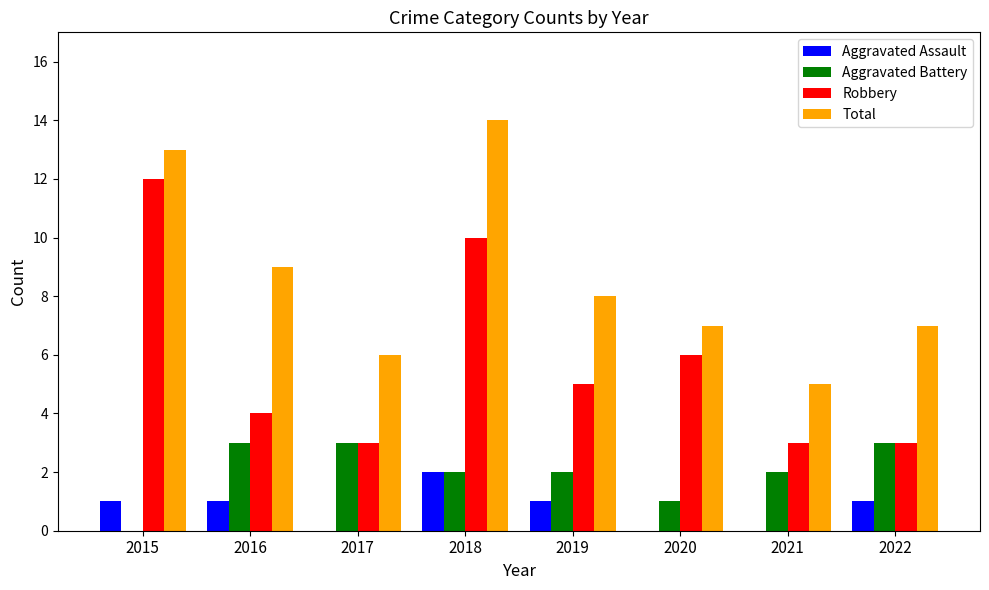

Read the Total value at 2017.

6